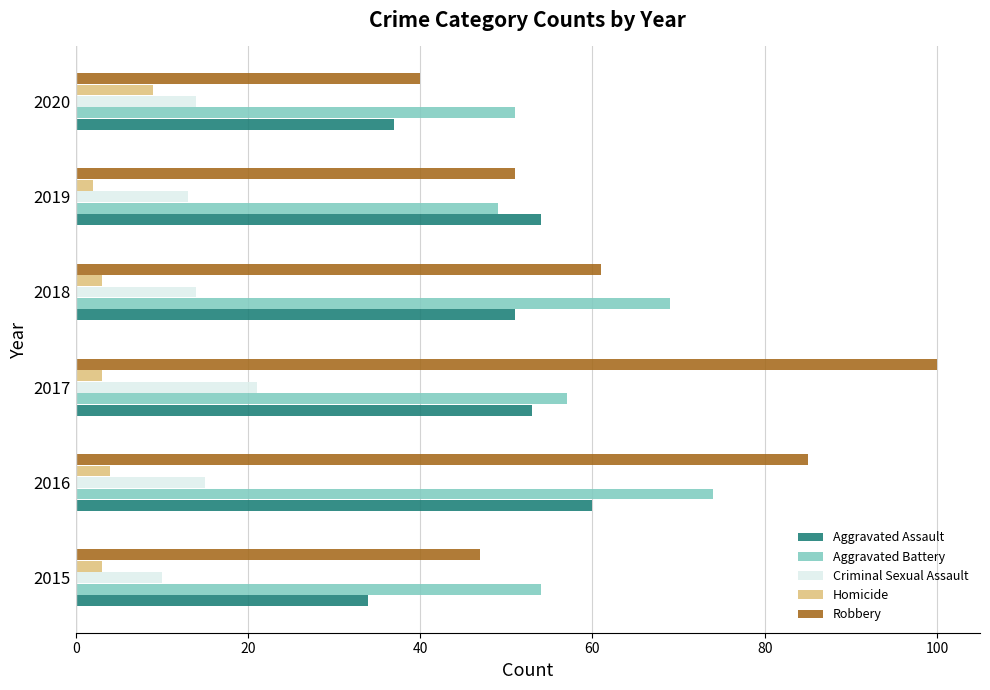

What is the difference between the highest and lowest values at 2018?

66